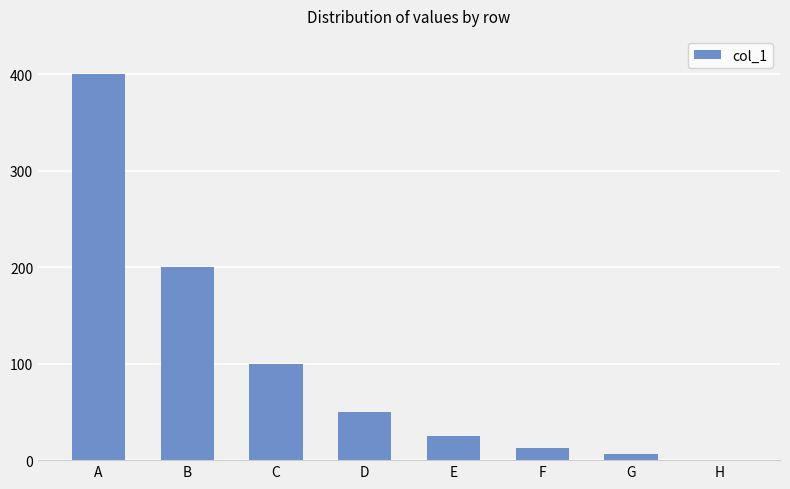

What is the sum of the values at E and D?

75.0